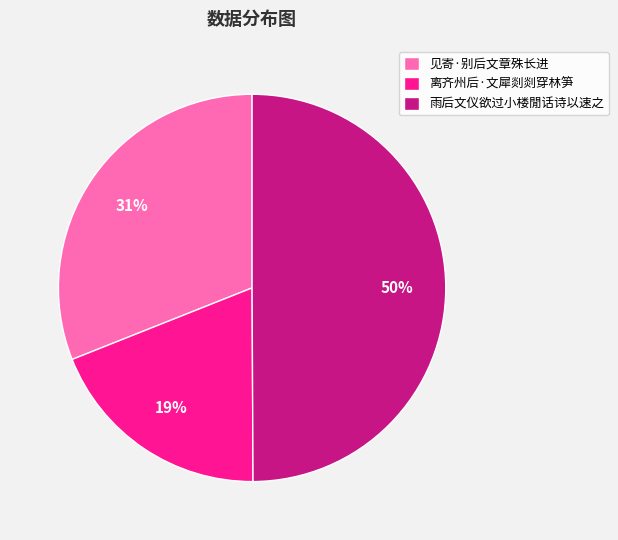

Between 见寄·别后文章殊长进 and 离齐州后·文犀剡剡穿林笋, which is larger?

见寄·别后文章殊长进